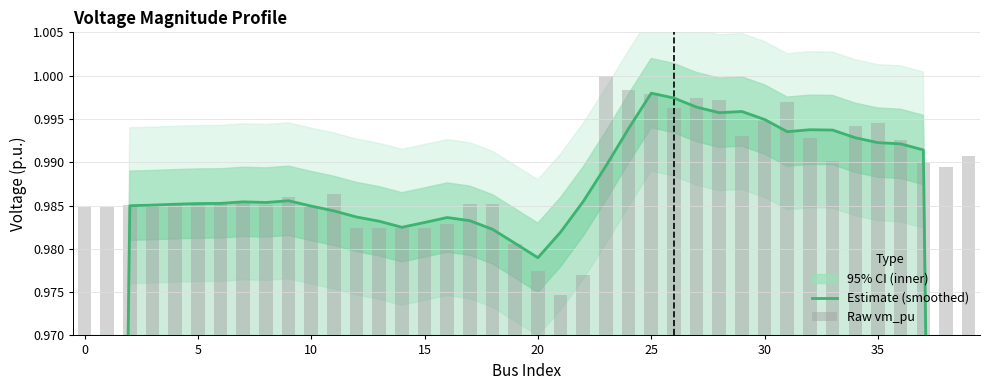

Is the value of Estimate (smoothed) at 36 greater than the value of Raw vm_pu at 16?

Yes